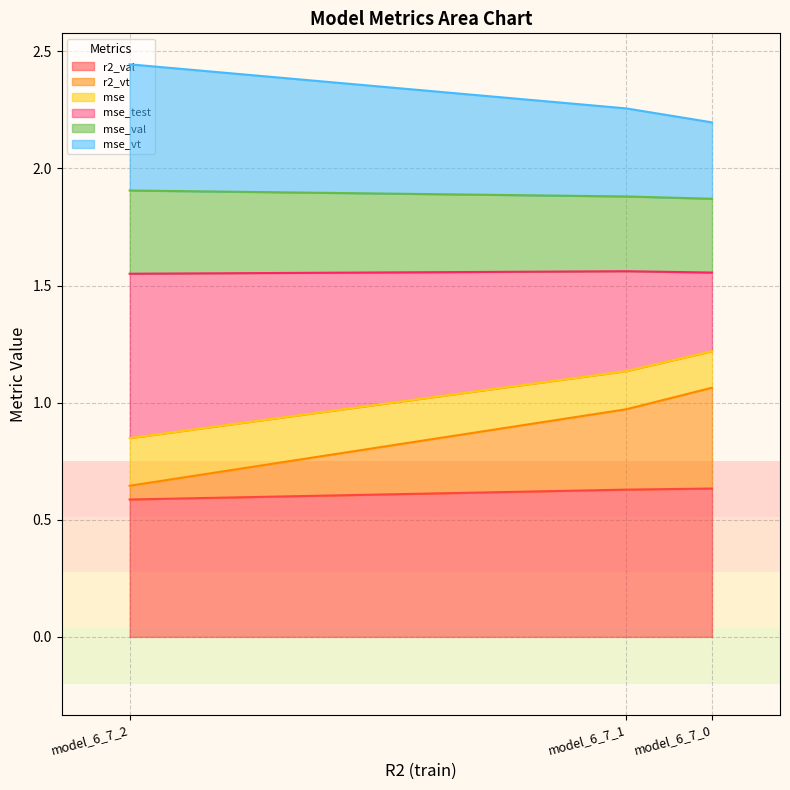

The value of r2_val at model_6_7_1 is 0.6. True or false?

True